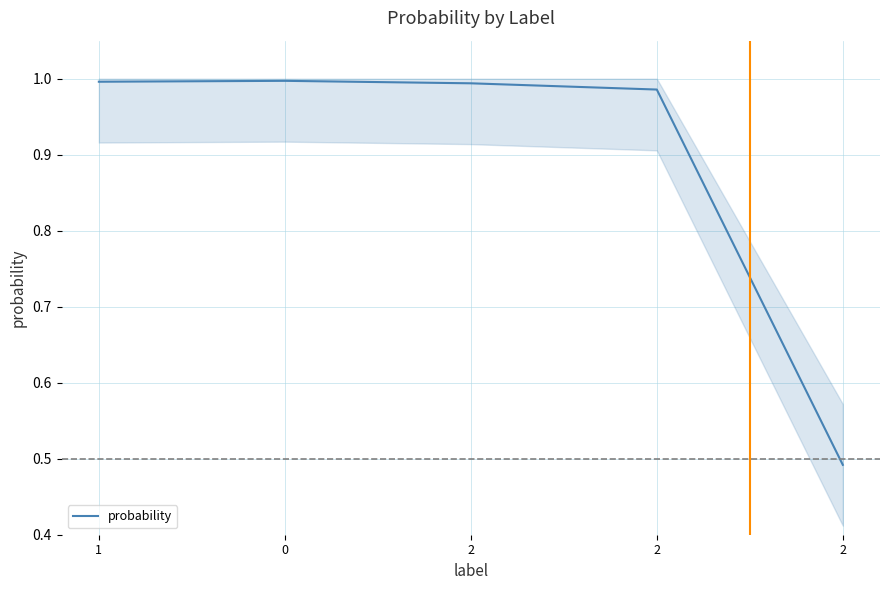

What is the sum of the values at 0 and 2?

2.0